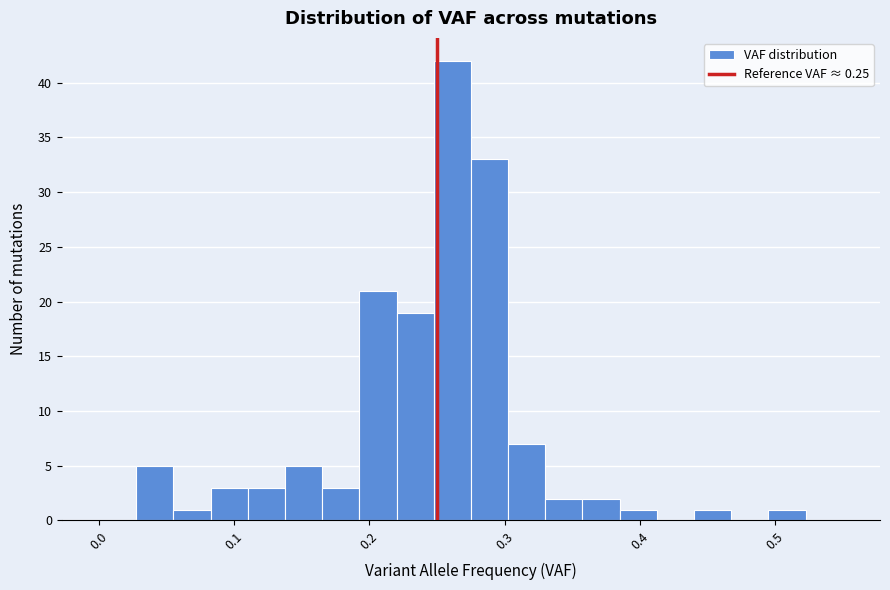

Around what value on the x-axis is the tallest bar? Give the approximate position of its centre, as read against the axis.

0.26